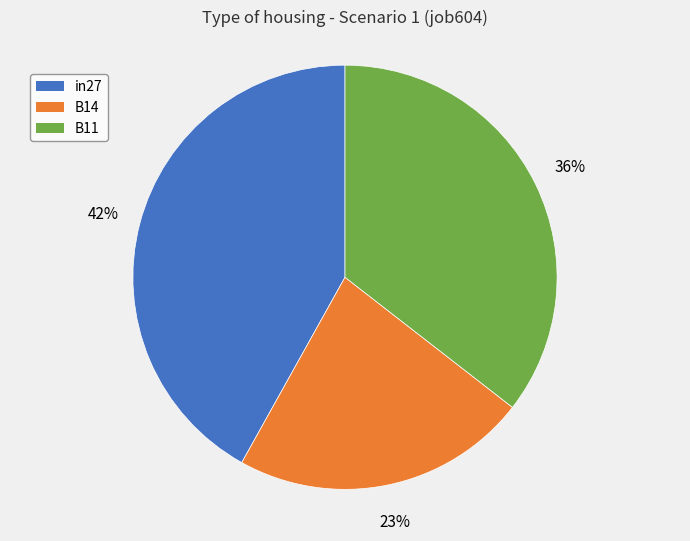

Is there any slice that represents more than half of the pie?

No